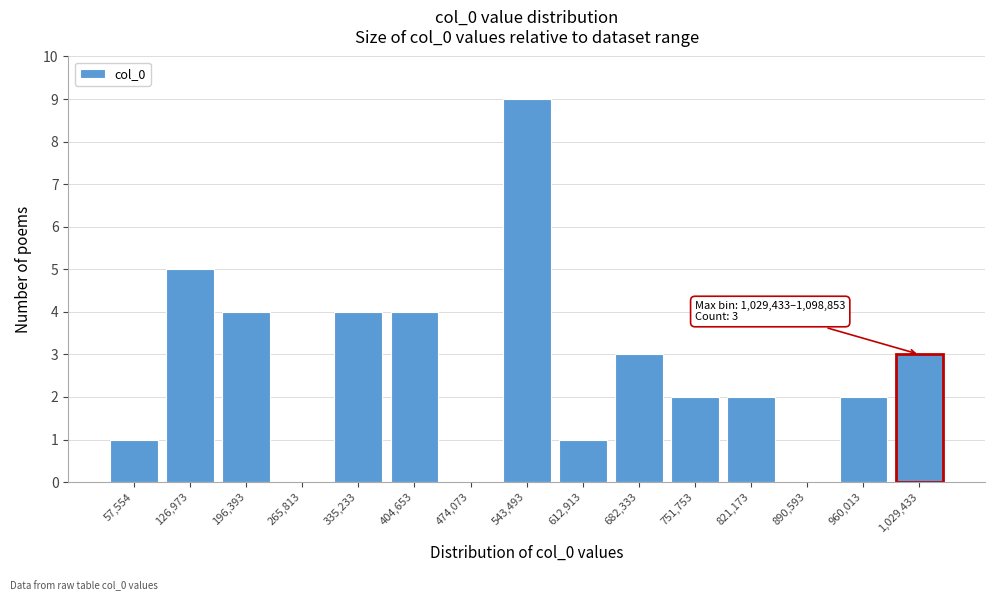

Reading left to right, list all the values displayed in this chart.

57,554=1	126,973=5	196,393=4	265,813=0	335,233=4	404,653=4	474,073=0	543,493=9	612,913=1	682,333=3	751,753=2	821,173=2	890,593=0	960,013=2	1,029,433=3